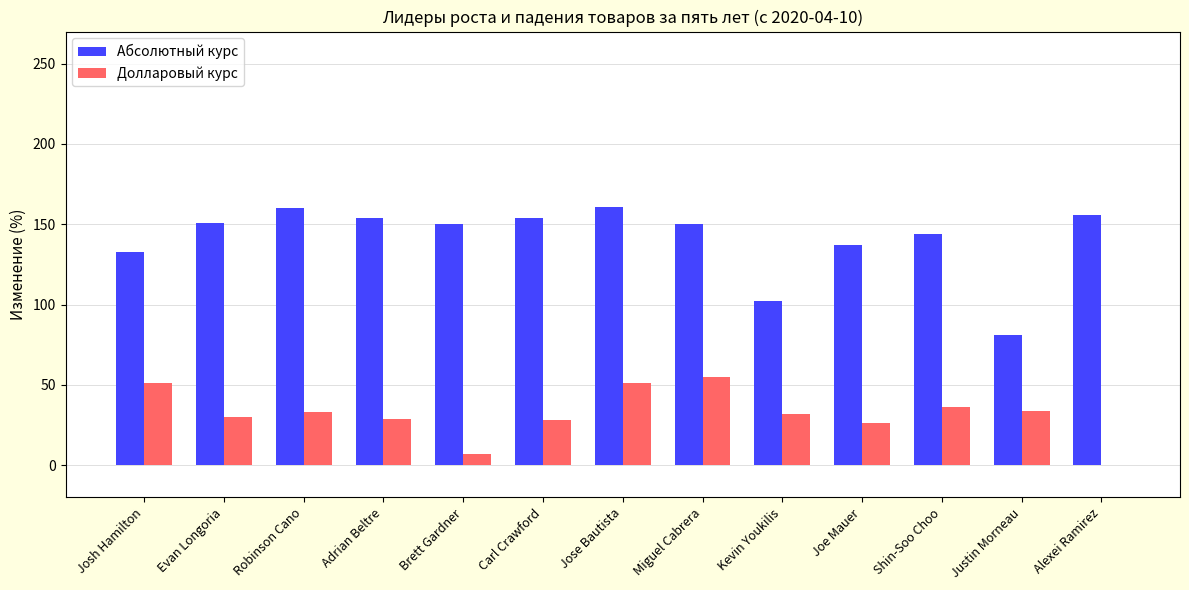

Is it true that Абсолютный курс equals 137 at Joe Mauer?

True